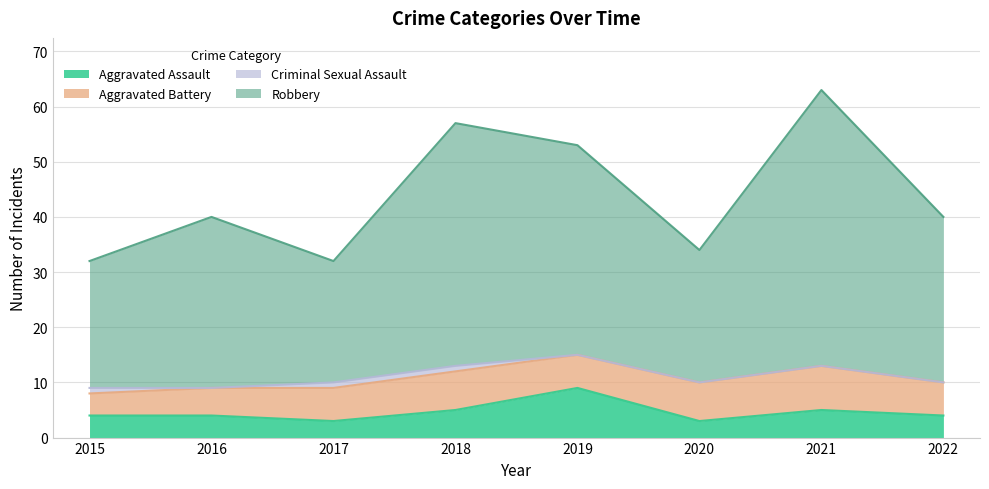

What is the value of the Aggravated Assault point at the 7th from the left?

5